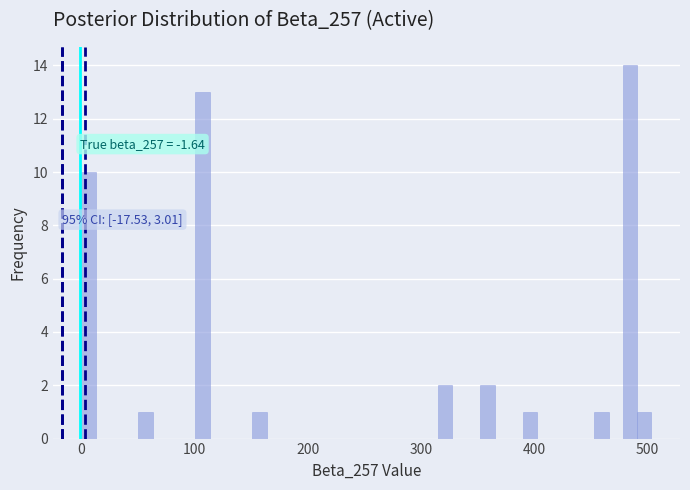

Read against the x-axis, roughly where is the centre of the tallest bar?

480